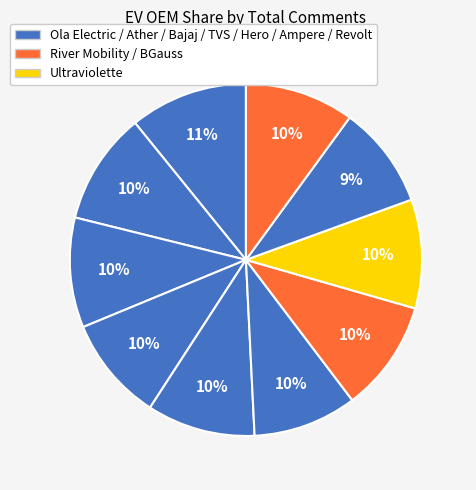

How many segments does this pie chart have?

10